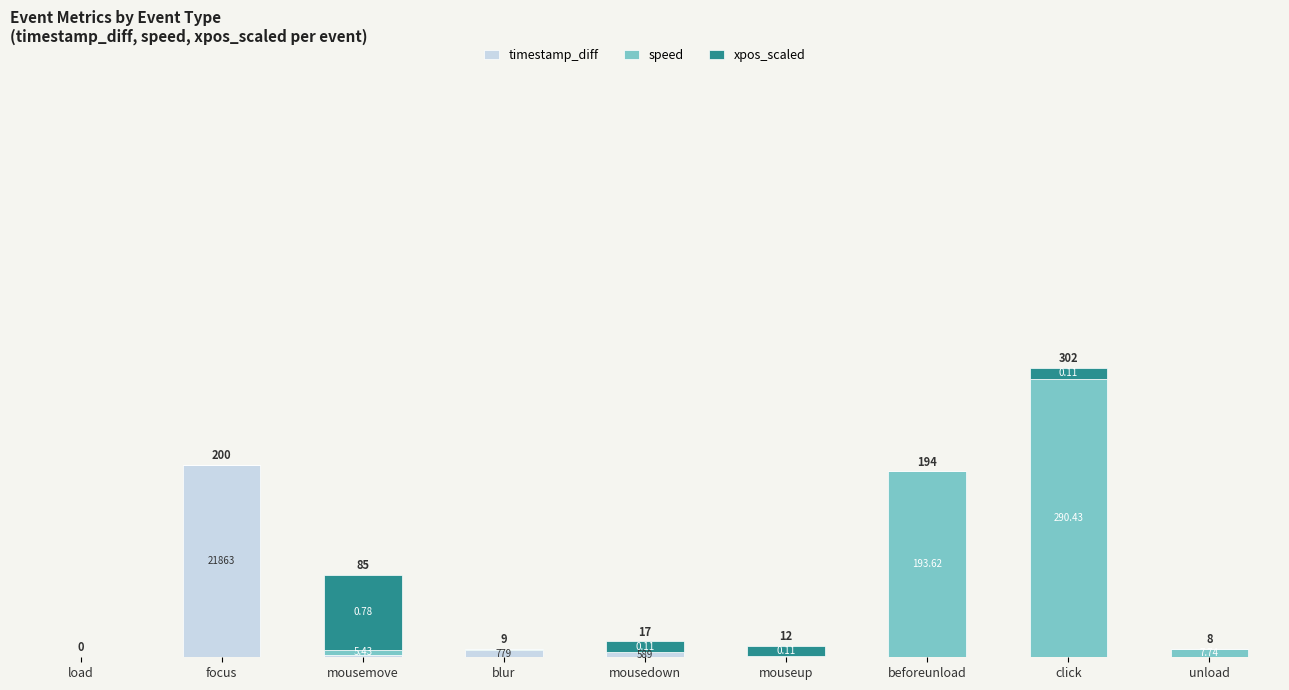

Are the bars horizontal?

No